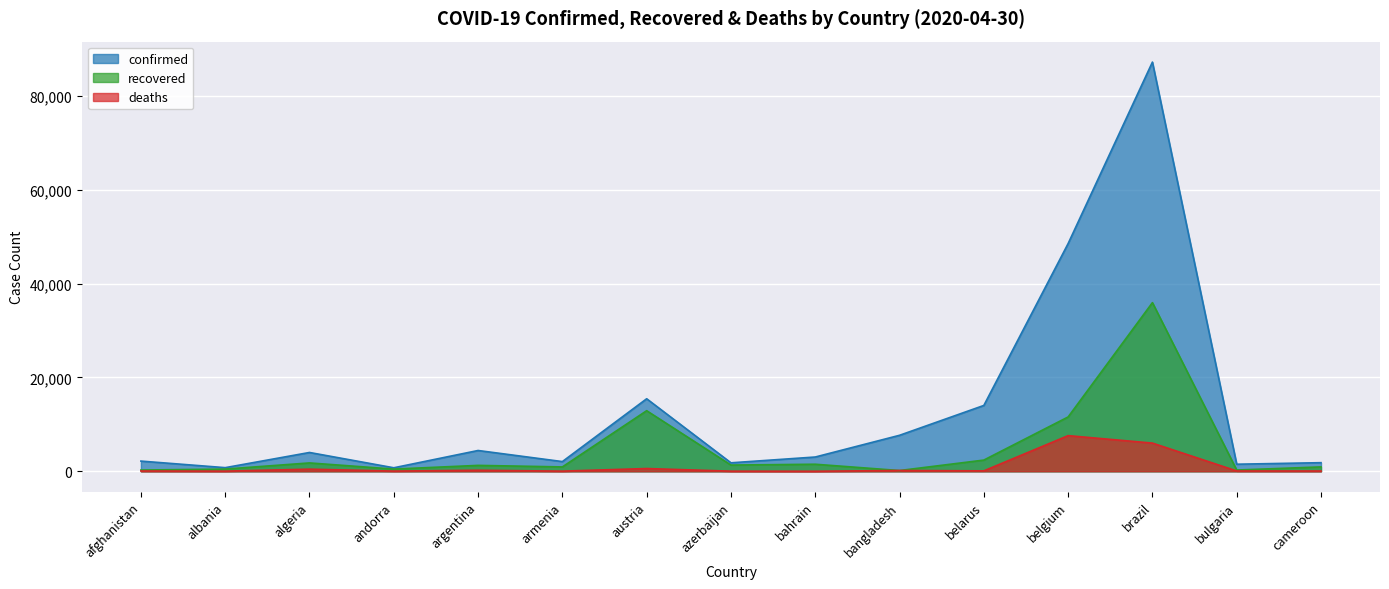

Which label corresponds to the smallest value in the chart?

bahrain